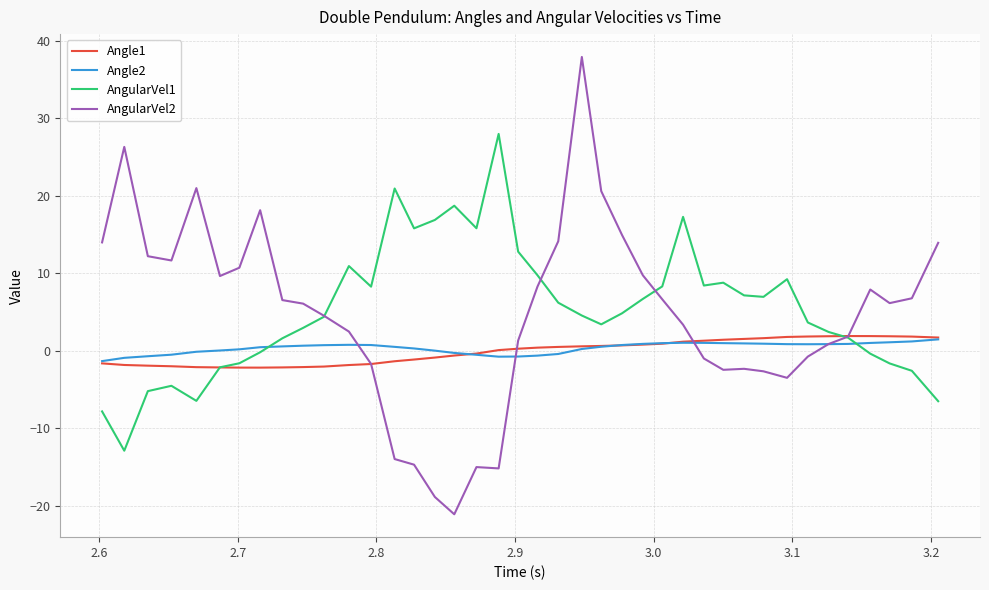

After their last crossing, which series has the higher values: AngularVel1 or Angle2?

Angle2